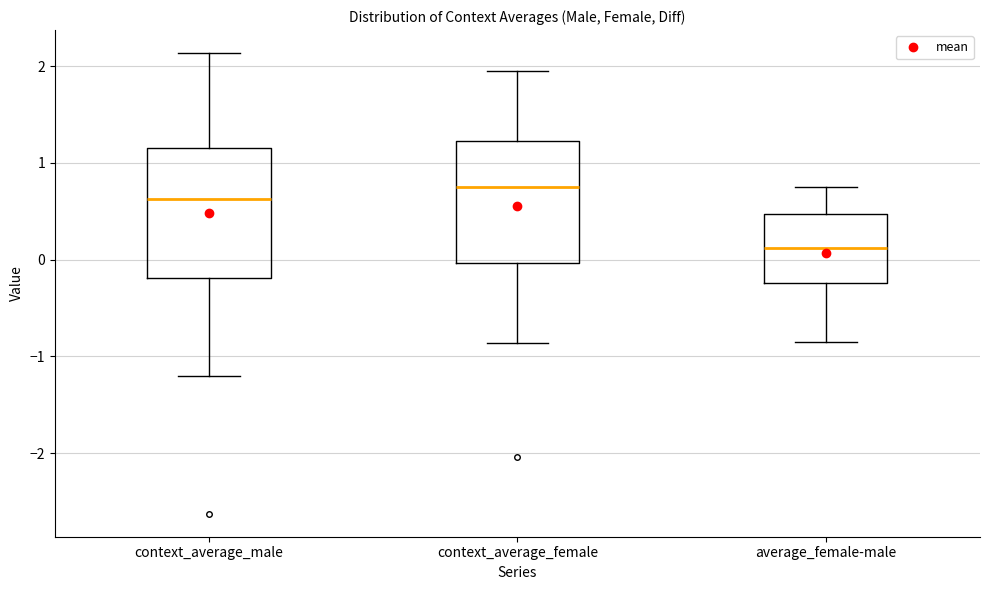

Where does the median line of the box for average_female-male sit on the y-axis? The values are not printed on the chart, so give them approximately, as read against the axis.

0.1